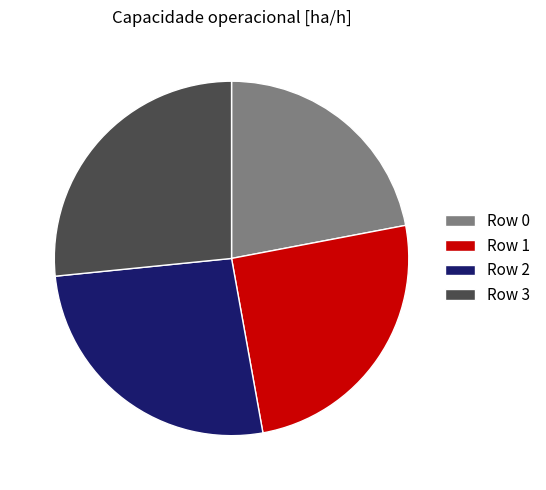

How many slices are in this pie chart?

4